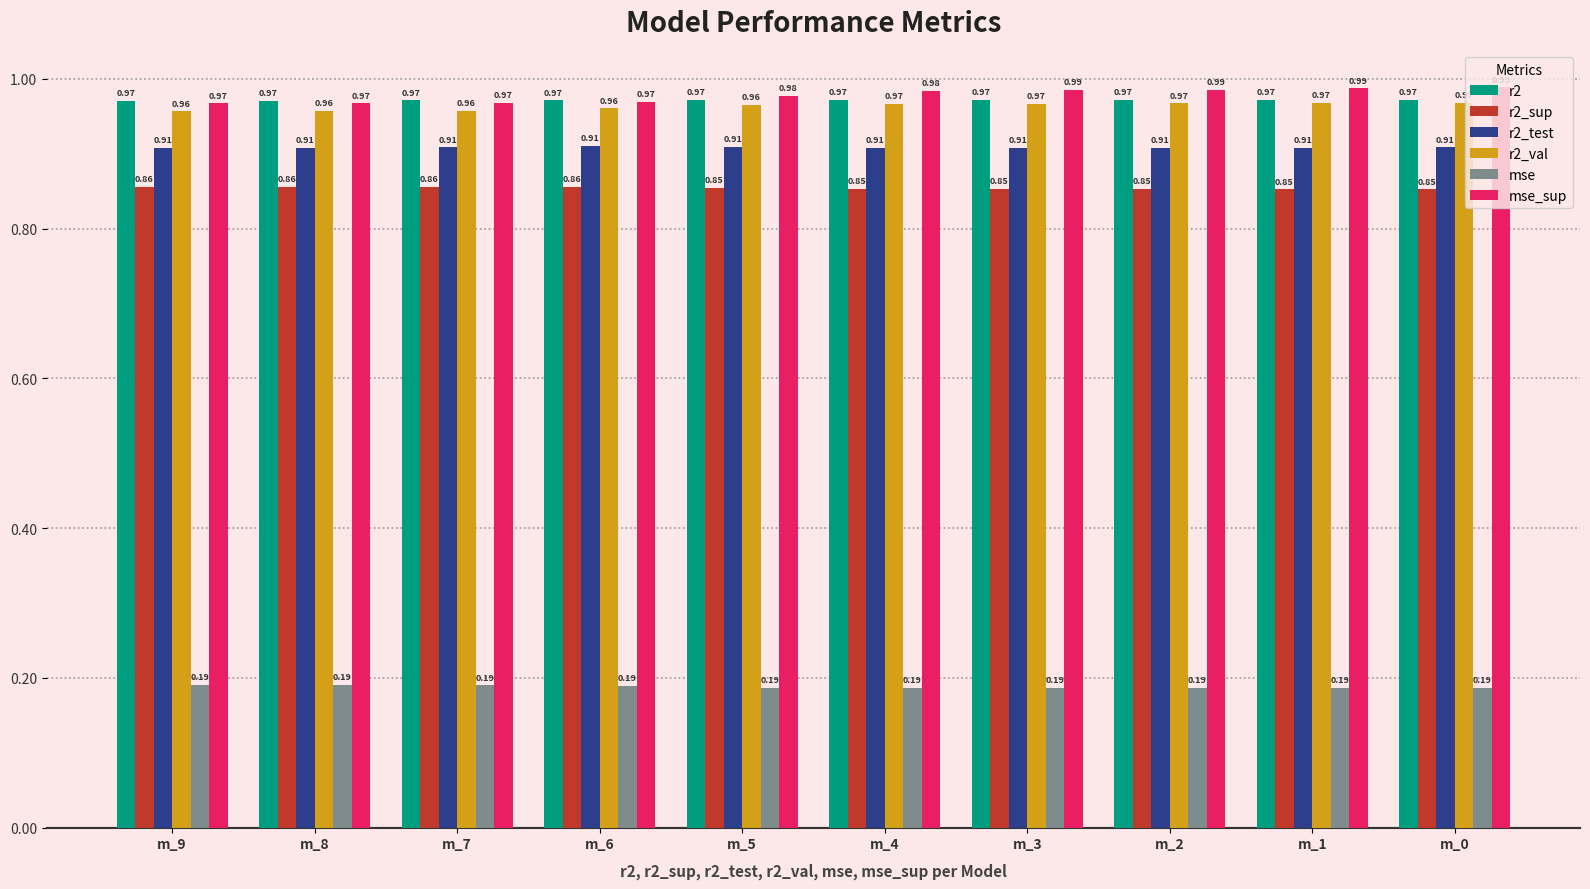

What is the sum of the r2_sup values at m_7 and m_0?

1.7